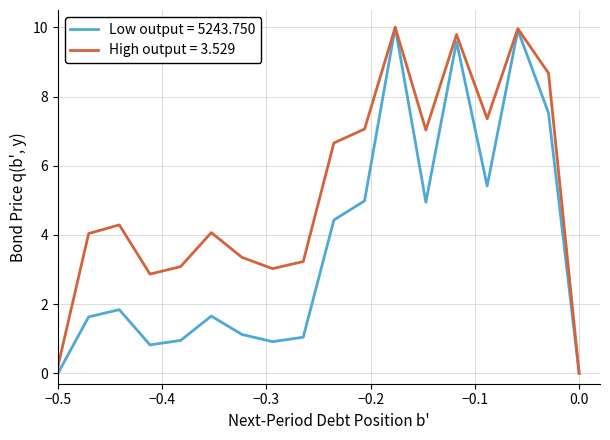

List the series in order of their overall mean, lowest first.

Low output = 5243.750, High output = 3.529